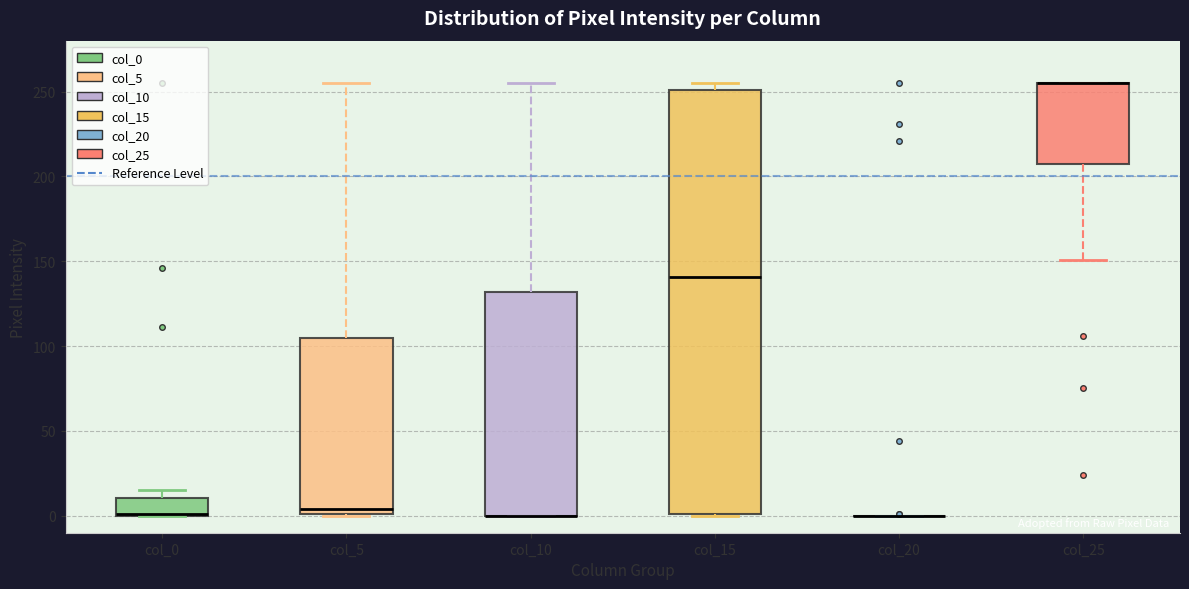

Reading left to right, read every box against the y-axis: the position of its median line, the range the box covers, and the ends of its whiskers. The values are not printed on the chart, so give them approximately, as read against the axis.

col_0: median 0 (drawn on the box's lower edge), box 0 to 10, whiskers 0 to 15
col_5: median 5, box 0 to 105, whiskers 0 to 255
col_10: median 0 (drawn on the box's lower edge), box 0 to 130, whiskers 0 to 255
col_15: median 140, box 0 to 250, whiskers 0 to 255
col_20: box collapsed to a line at 0, whiskers 0 to 0
col_25: median 255 (drawn on the box's upper edge), box 210 to 255, whiskers 150 to 255